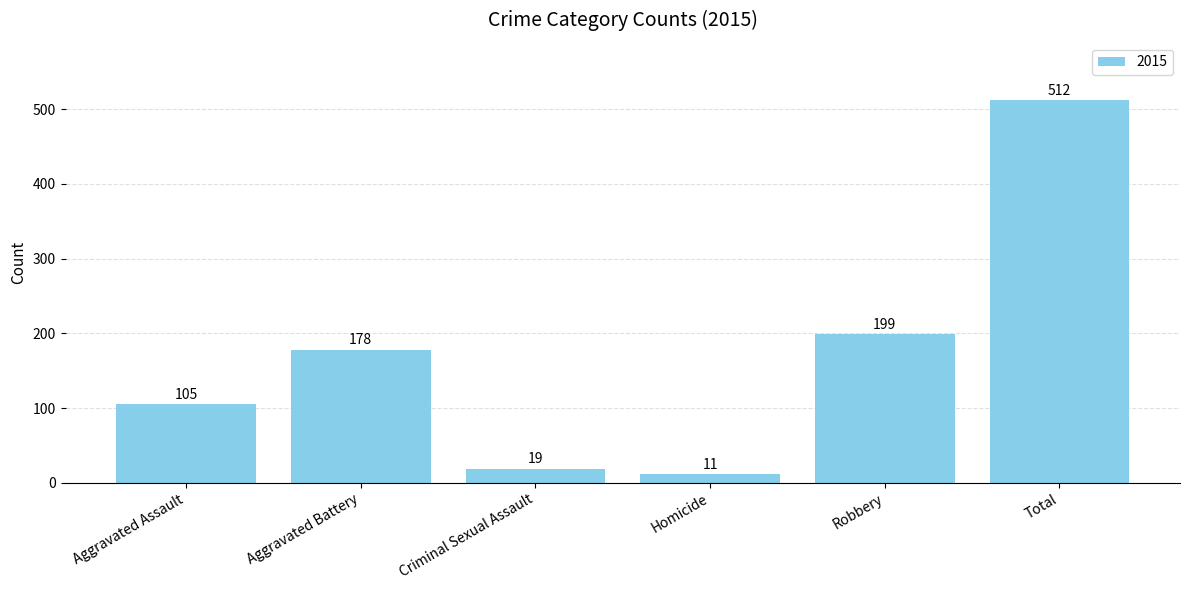

Which category has the highest value across all series?

Total